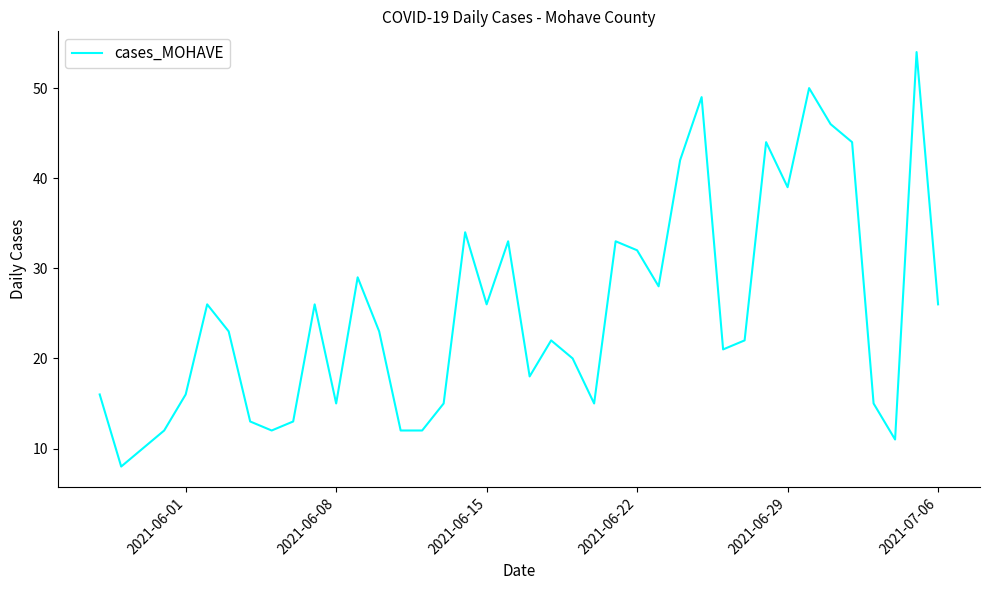

What is the difference between the maximum and minimum values?

46